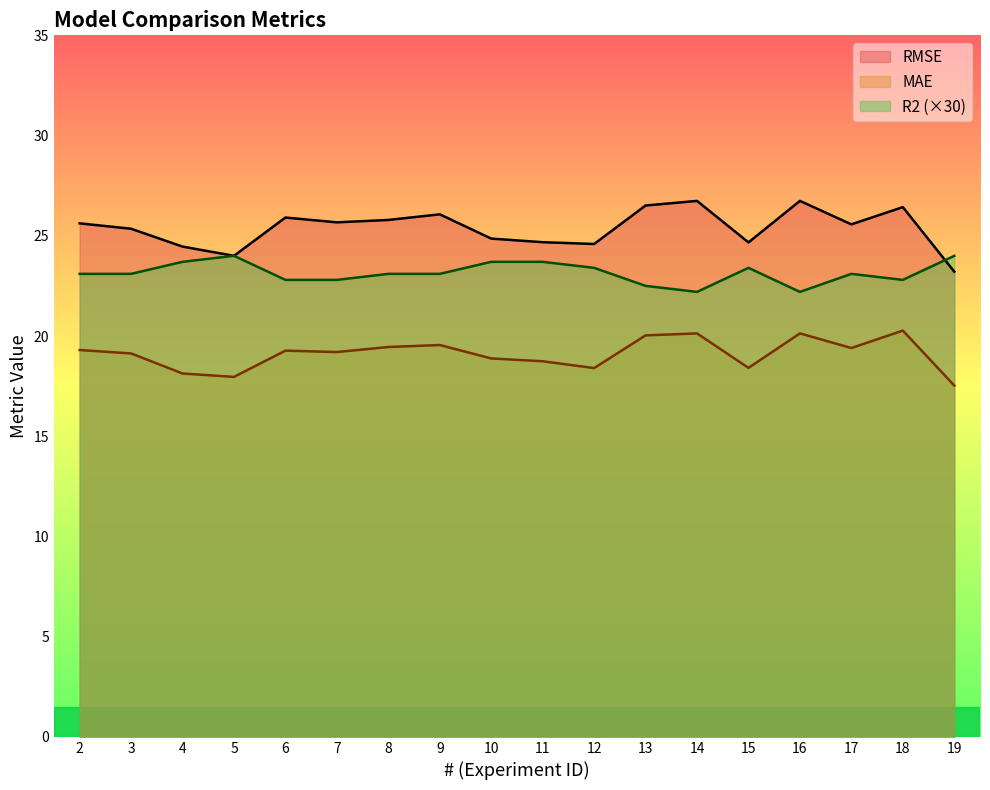

Which category has the highest value in the R2 series?

5